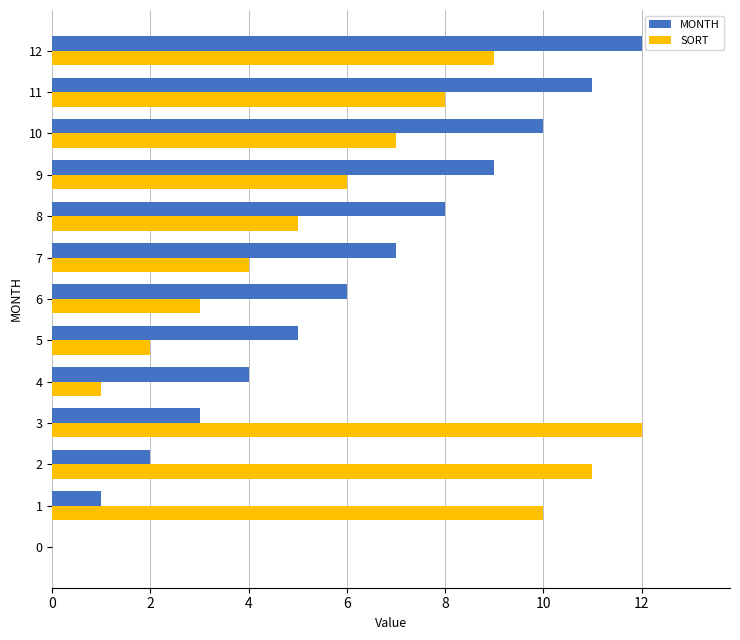

Is the value of SORT at 4 greater than the value of MONTH at 0?

Yes